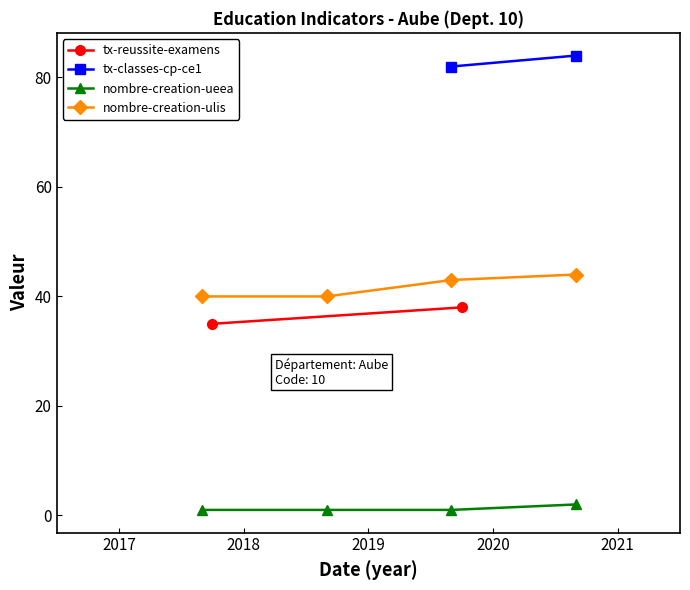

What is the sum of all nombre-creation-ueea values?

5